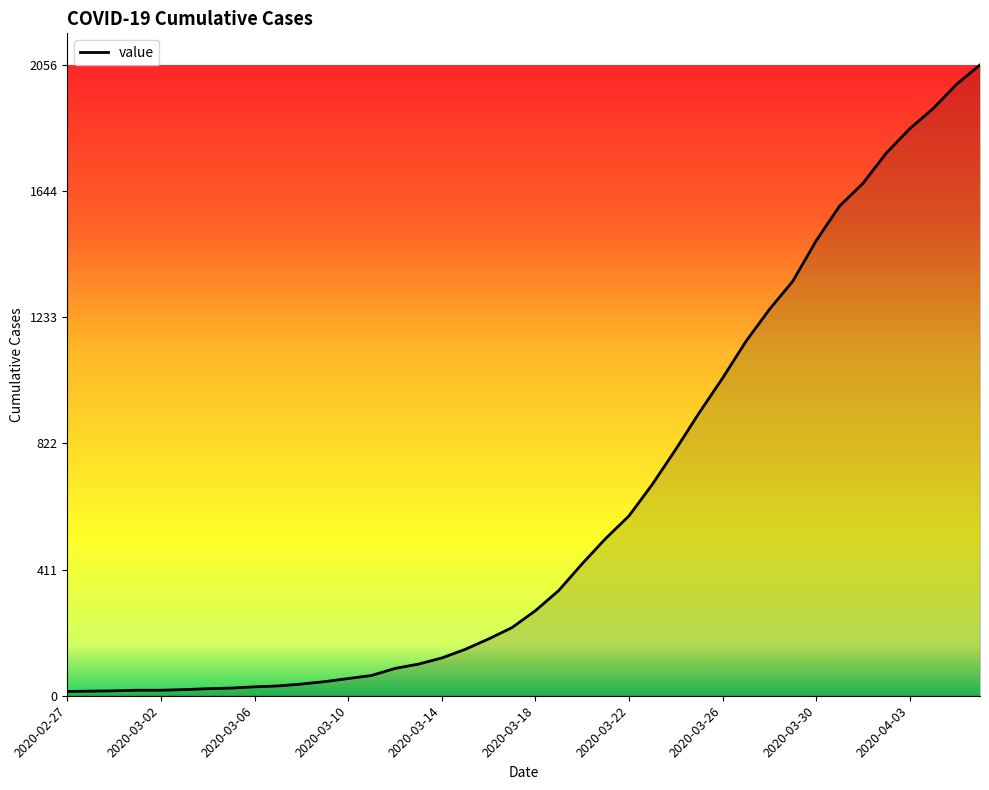

What is the difference between the maximum and minimum values?

2042